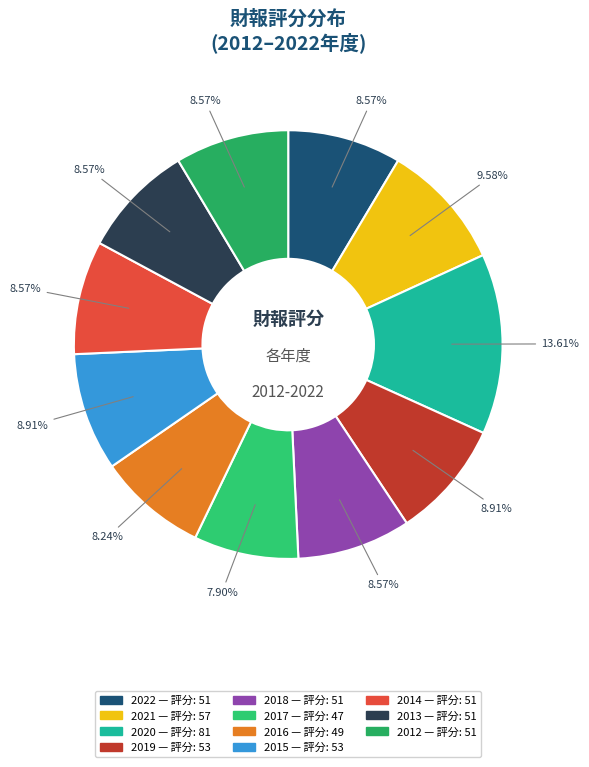

Which slice is the largest?

2020